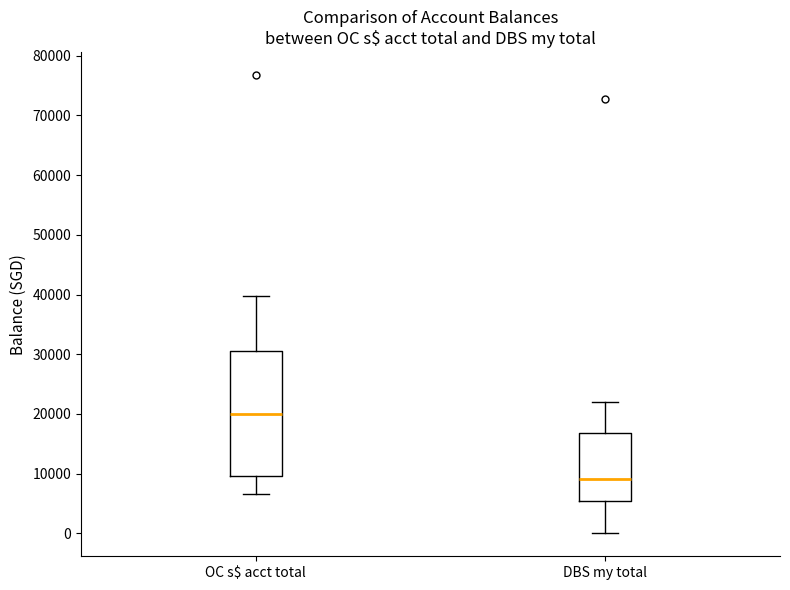

Comparing the boxes themselves (not the whiskers), which one is the tallest?

OC s$ acct total